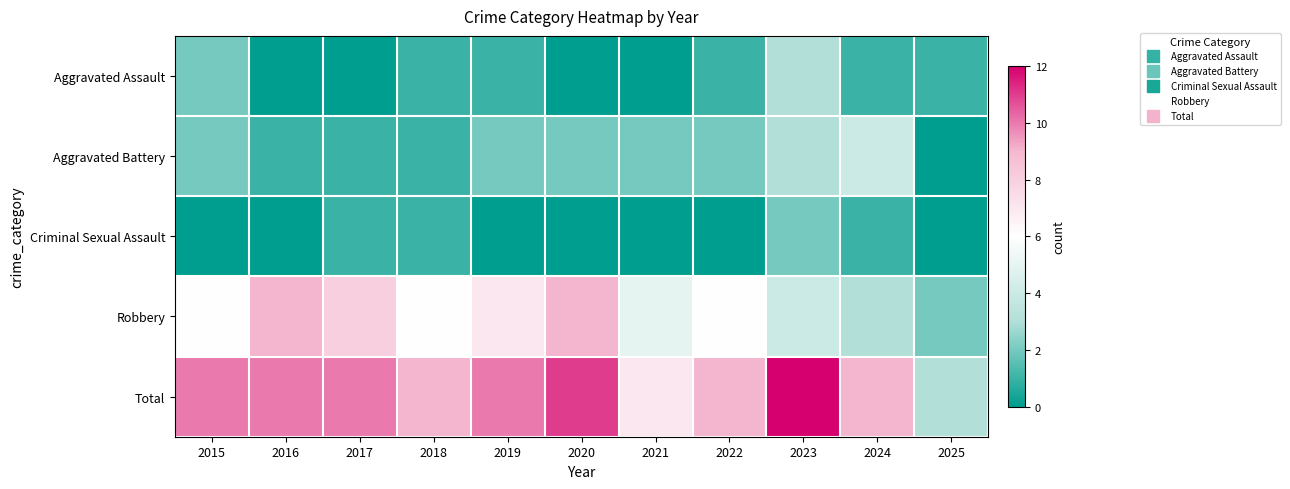

Reading left to right, list all the values displayed in this chart.

Aggravated Assault: 2015=2	2016=0	2017=0	2018=1	2019=1	2020=0	2021=0	2022=1	2023=3	2024=1	2025=1
Aggravated Battery: 2015=2	2016=1	2017=1	2018=1	2019=2	2020=2	2021=2	2022=2	2023=3	2024=4	2025=0
Criminal Sexual Assault: 2015=0	2016=0	2017=1	2018=1	2019=0	2020=0	2021=0	2022=0	2023=2	2024=1	2025=0
Robbery: 2015=6	2016=9	2017=8	2018=6	2019=7	2020=9	2021=5	2022=6	2023=4	2024=3	2025=2
Total: 2015=10	2016=10	2017=10	2018=9	2019=10	2020=11	2021=7	2022=9	2023=12	2024=9	2025=3